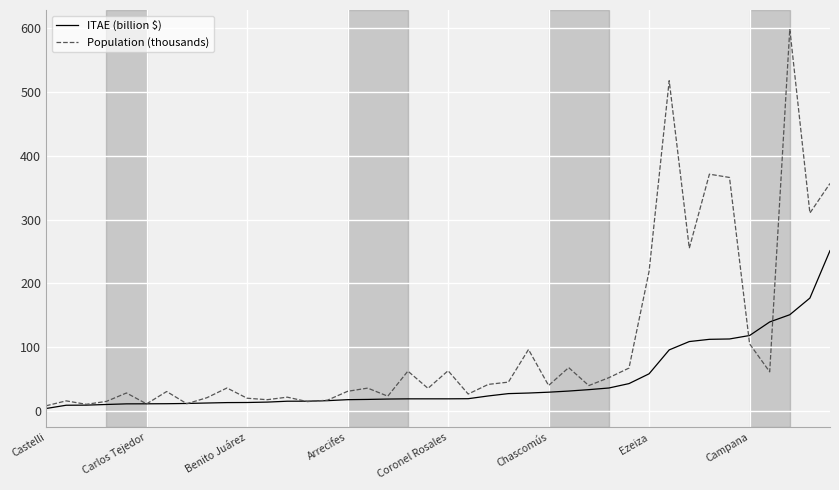

List the series in order of their peak value, lowest first.

ITAE (billion $), Population (thousands)